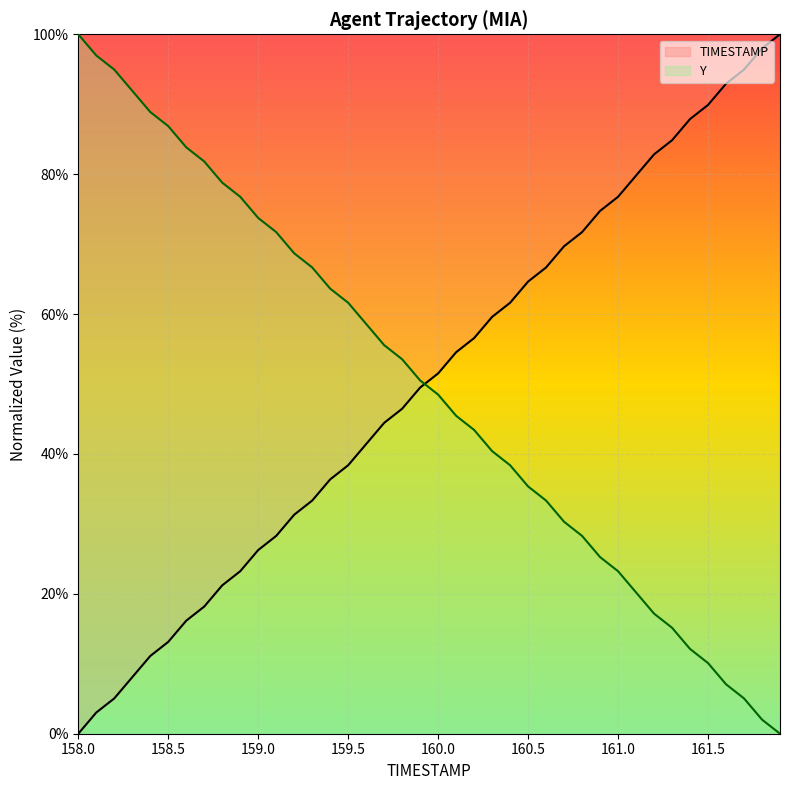

True or false: TIMESTAMP and Y intersect in this chart.

True